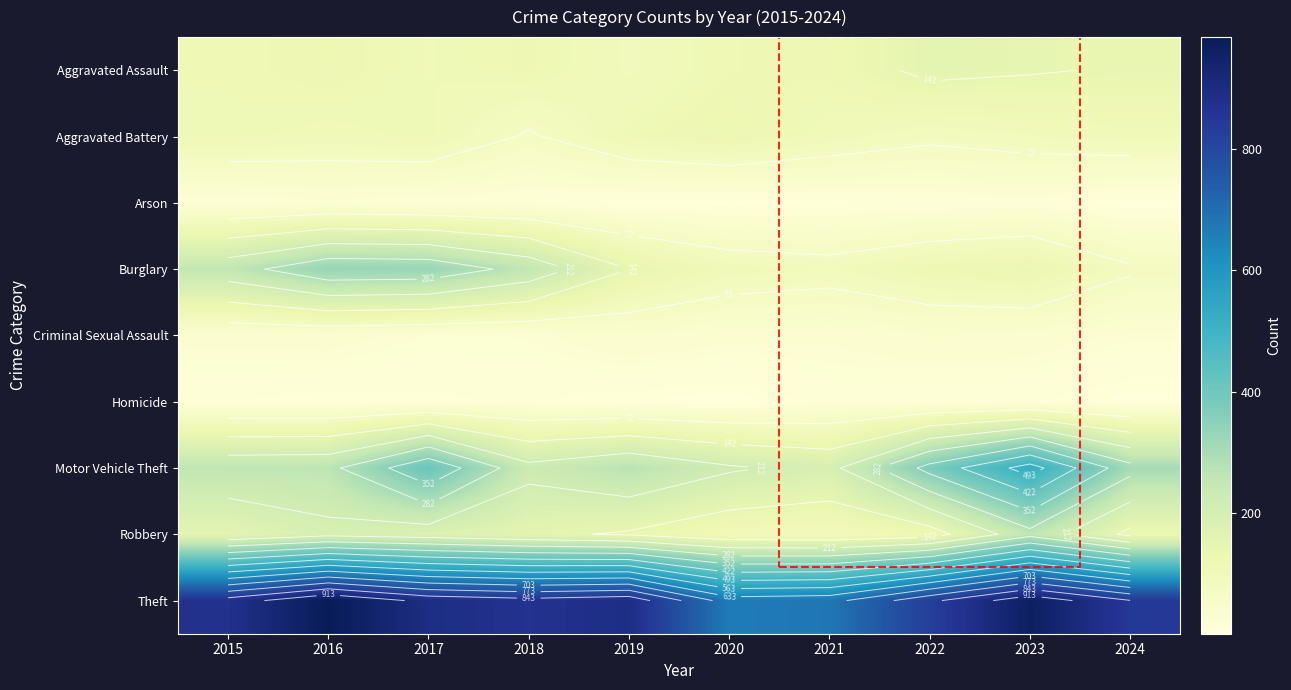

Rank the series by their maximum value, from lowest to highest.

Homicide, Arson, Criminal Sexual Assault, Aggravated Battery, Aggravated Assault, Robbery, Burglary, Motor Vehicle Theft, Theft